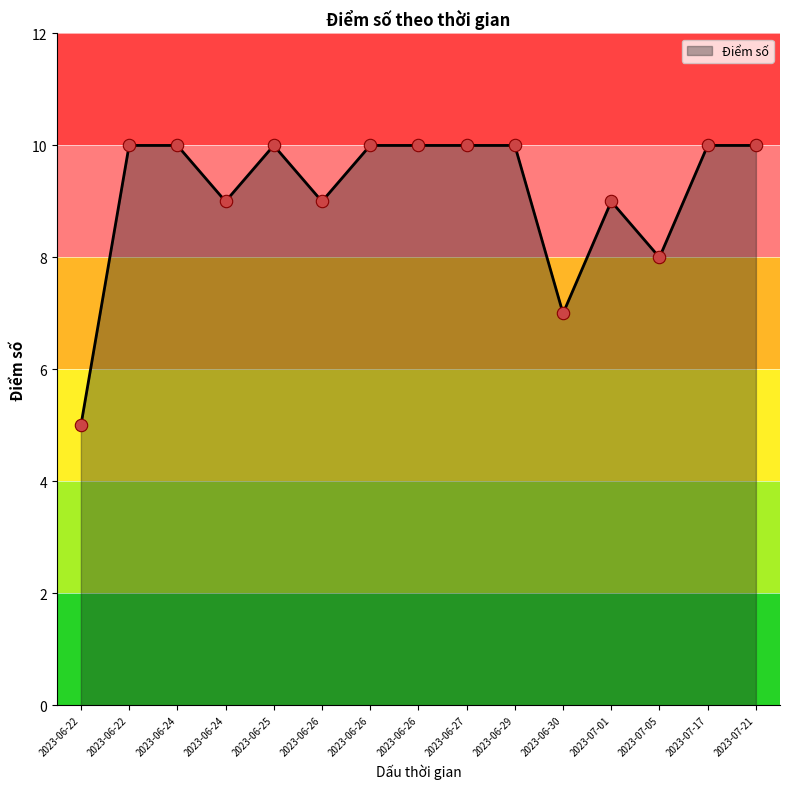

Between 2023-06-26 and 2023-06-24, which is larger?

2023-06-26